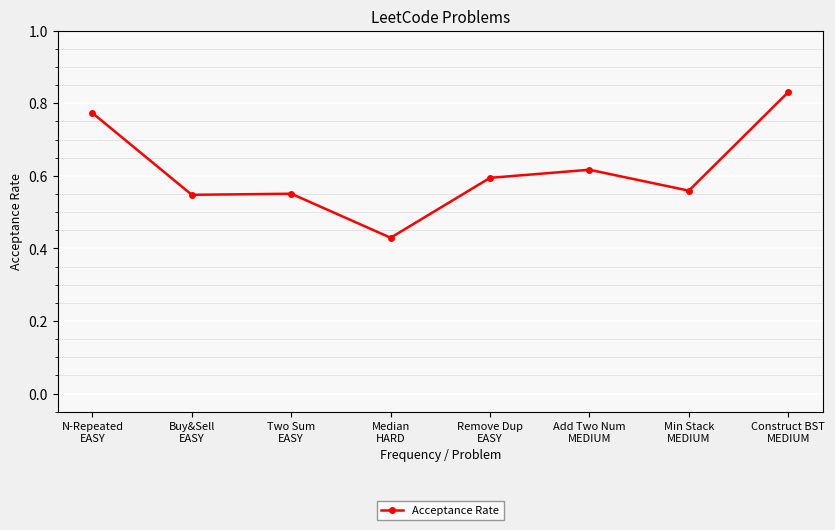

How many values are between 0 and 1?

8